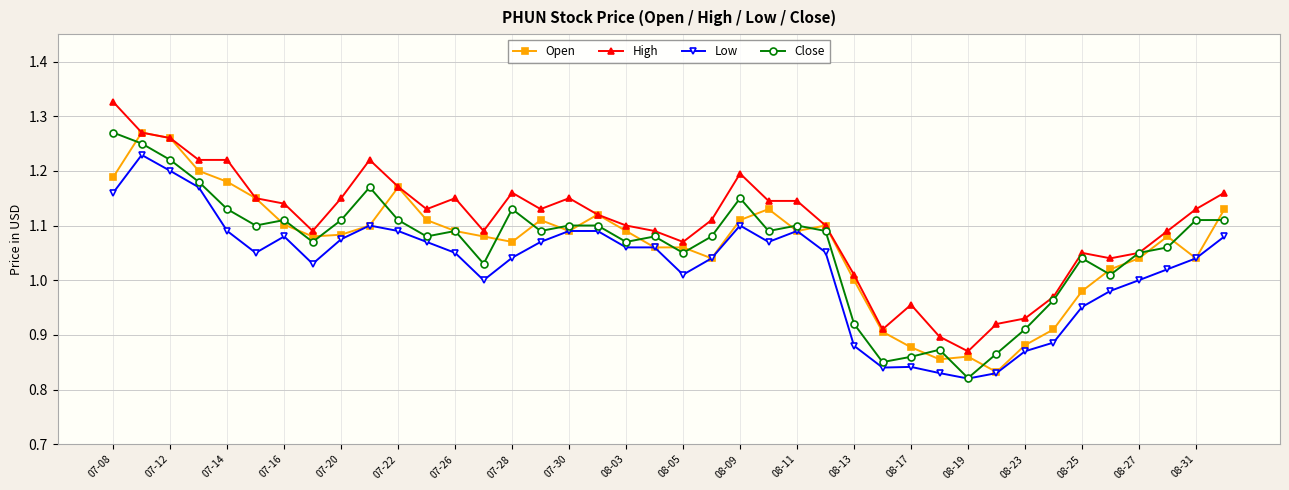

How many values in the High series exceed 1?

33